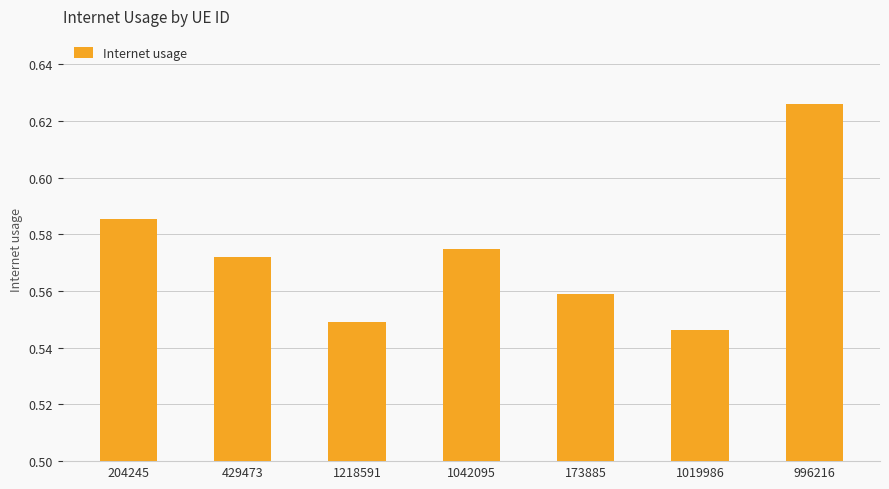

True or false: the data shows 1.0 at 204245.

False